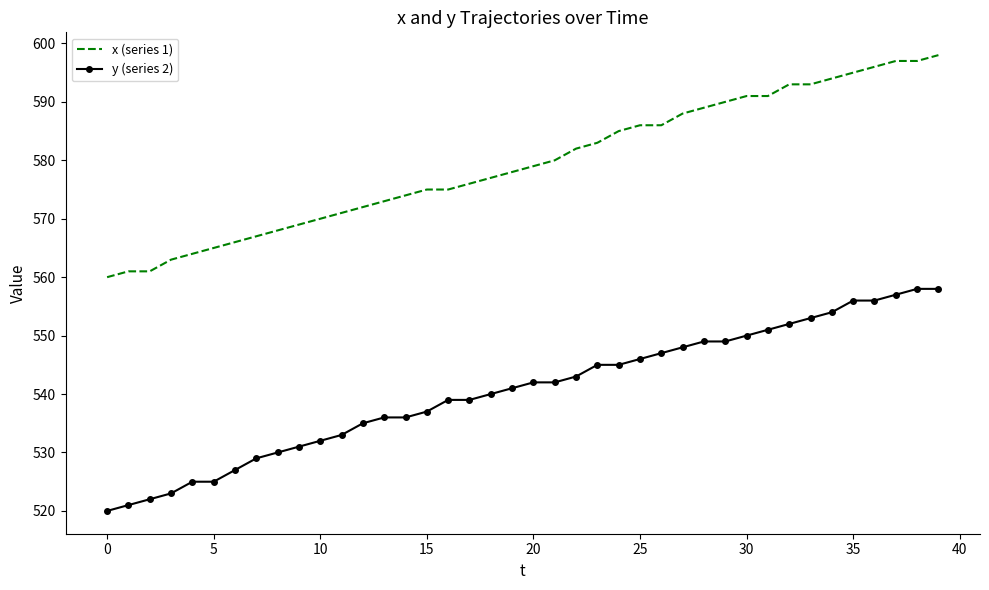

True or false: x (series 1) and y (series 2) intersect in this chart.

False